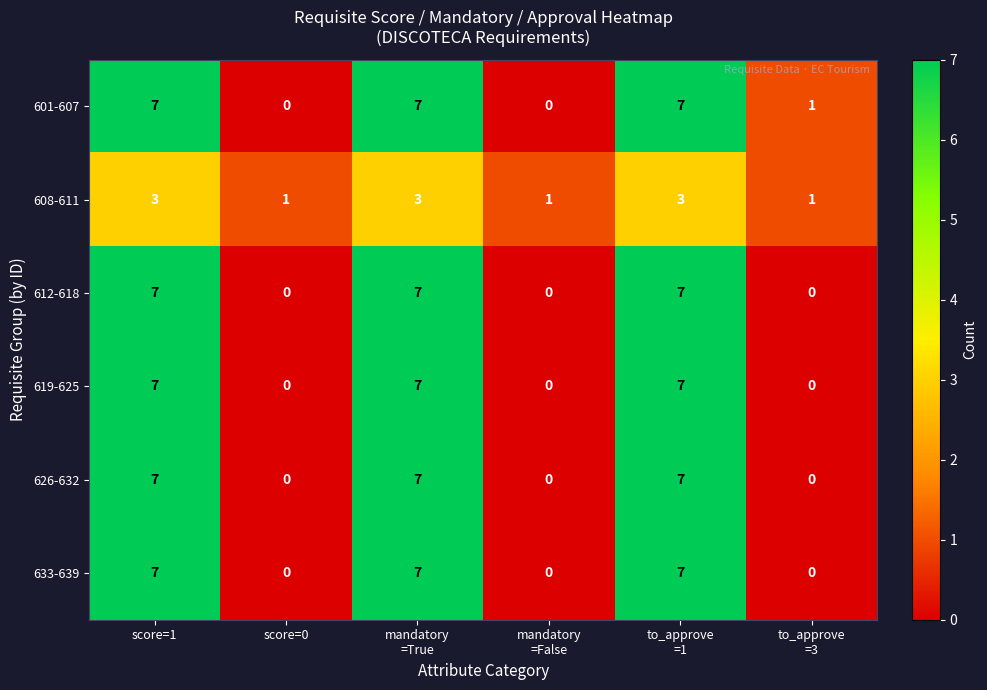

Is it true that 633-639 equals 0 at score=0?

True